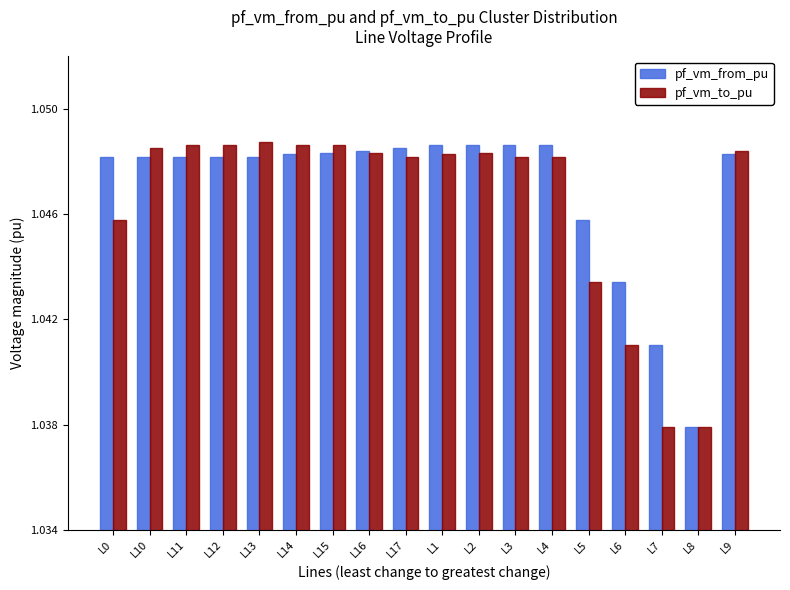

Rank the series at L12 from highest to lowest value.

pf_vm_to_pu, pf_vm_from_pu